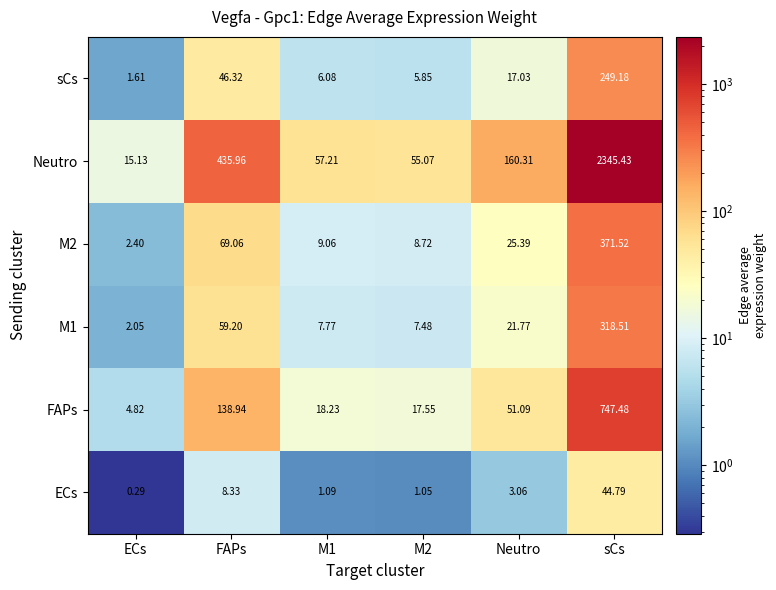

Rank the series by their maximum value, from lowest to highest.

ECs, sCs, M1, M2, FAPs, Neutro